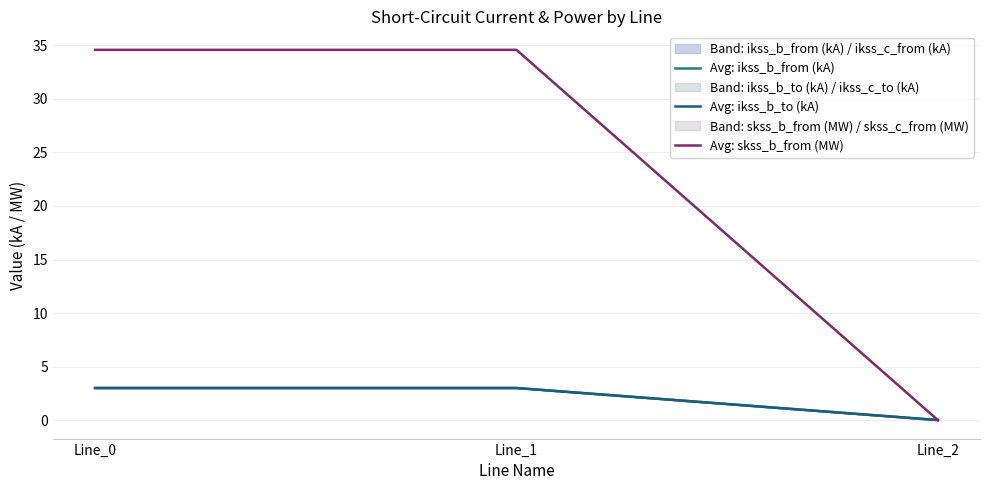

How many data points in Avg: skss_b_from (MW) are above 34?

2